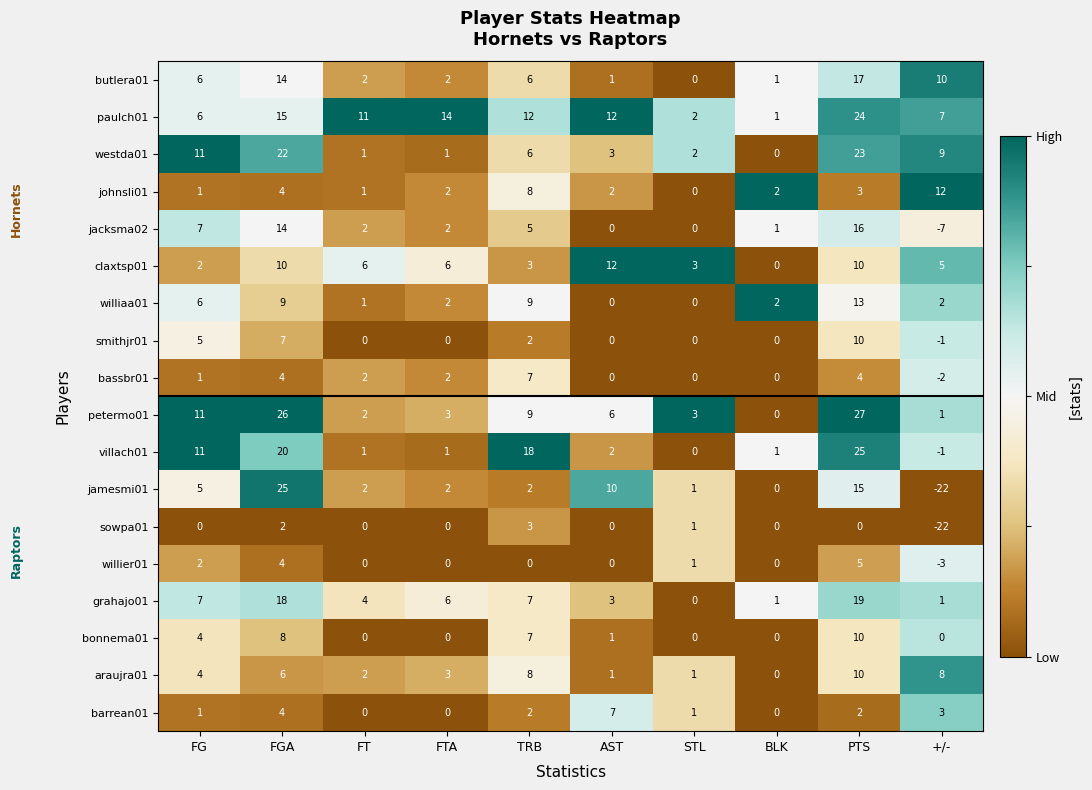

How many categories are shown in the chart?

10